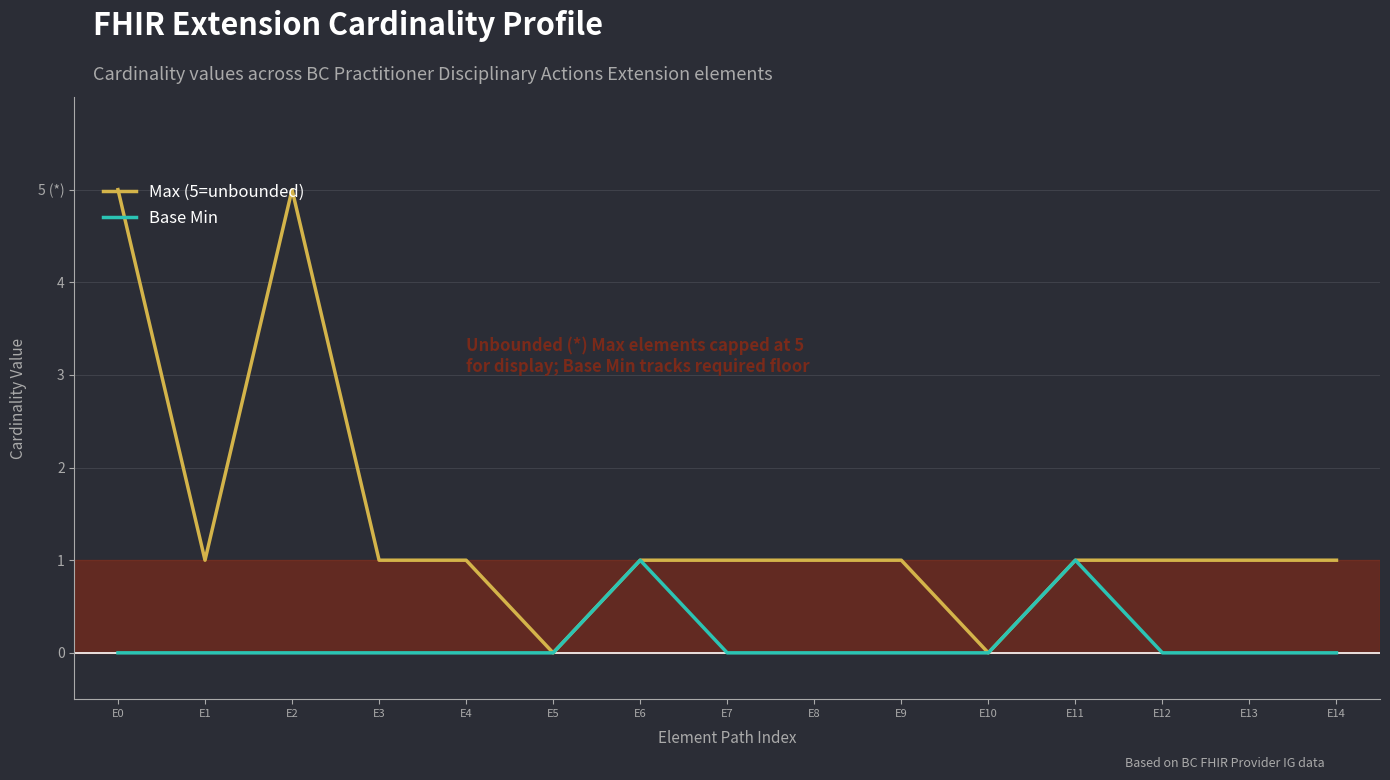

Reading right to left, transcribe all the data shown in this chart.

Max (5=unbounded): E14=1	E13=1	E12=1	E11=1	E10=0	E9=1	E8=1	E7=1	E6=1	E5=0	E4=1	E3=1	E2=5	E1=1	E0=5
Base Min: E14=0	E13=0	E12=0	E11=1	E10=0	E9=0	E8=0	E7=0	E6=1	E5=0	E4=0	E3=0	E2=0	E1=0	E0=0